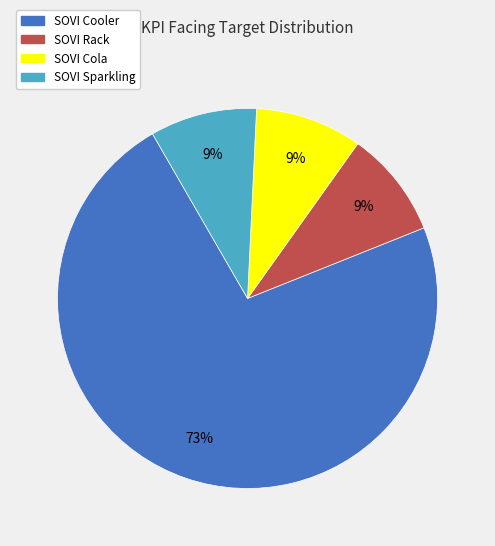

Combined, do SOVI Cooler and SOVI Rack account for over 50%?

Yes